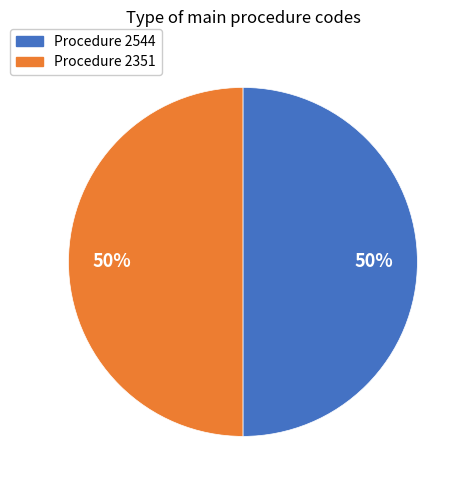

To the nearest percent, what is the average slice percentage?

50%